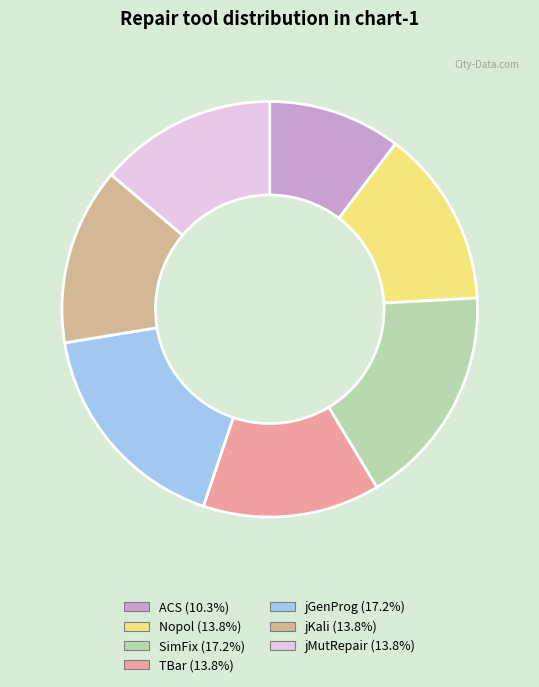

Is it true that ACS is 10% of the pie?

True